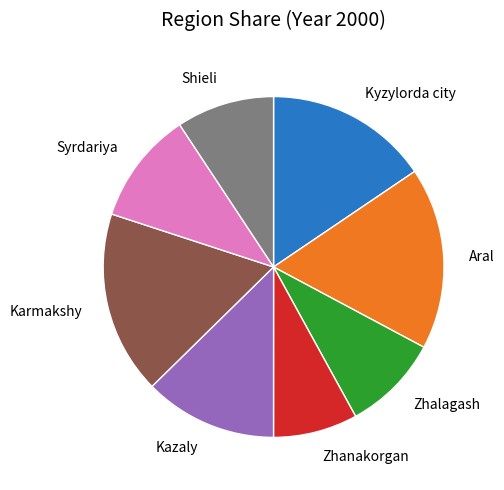

Is there any slice that represents more than half of the pie?

No